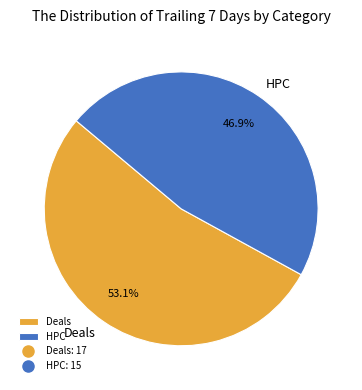

Which slice is the smallest?

HPC